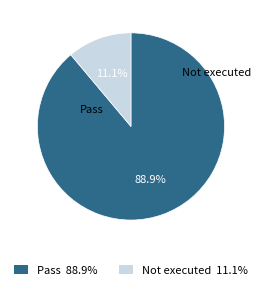

Does any single category account for the majority?

Yes